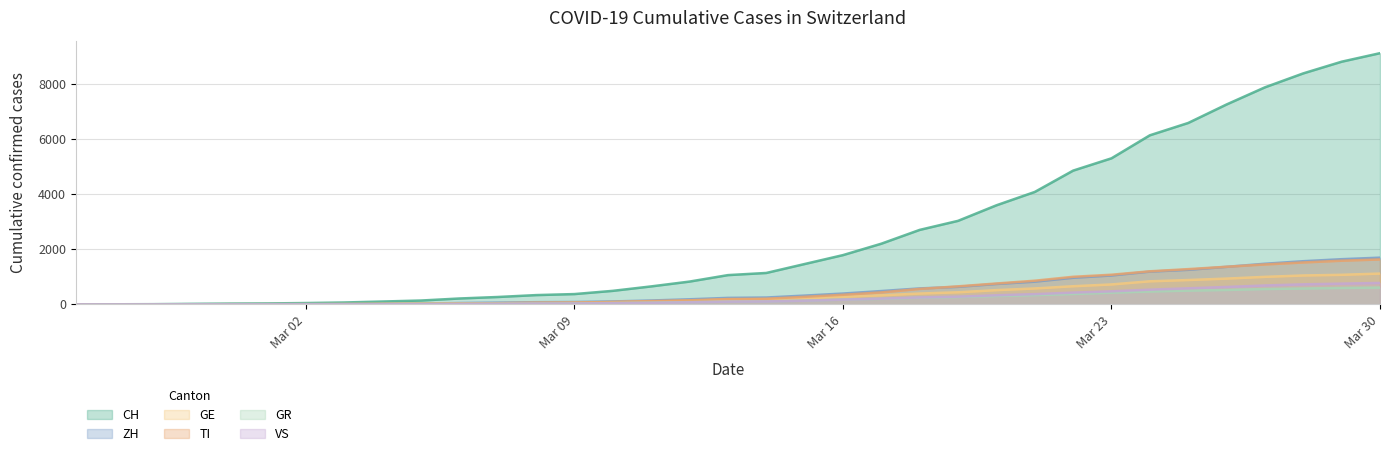

How many lines are shown in the chart?

6